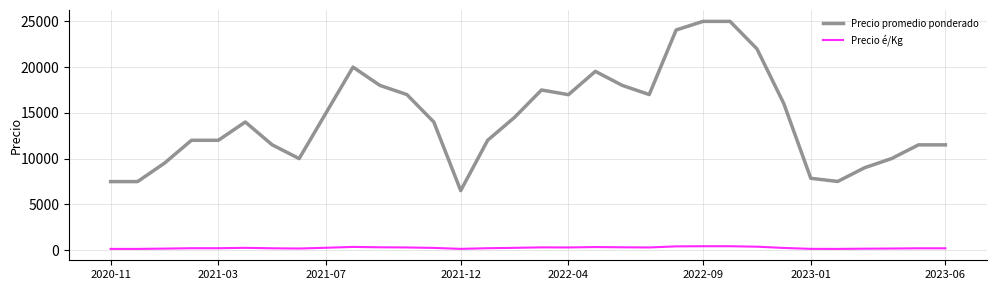

What is the highest value of the Precio promedio ponderado series?

25000